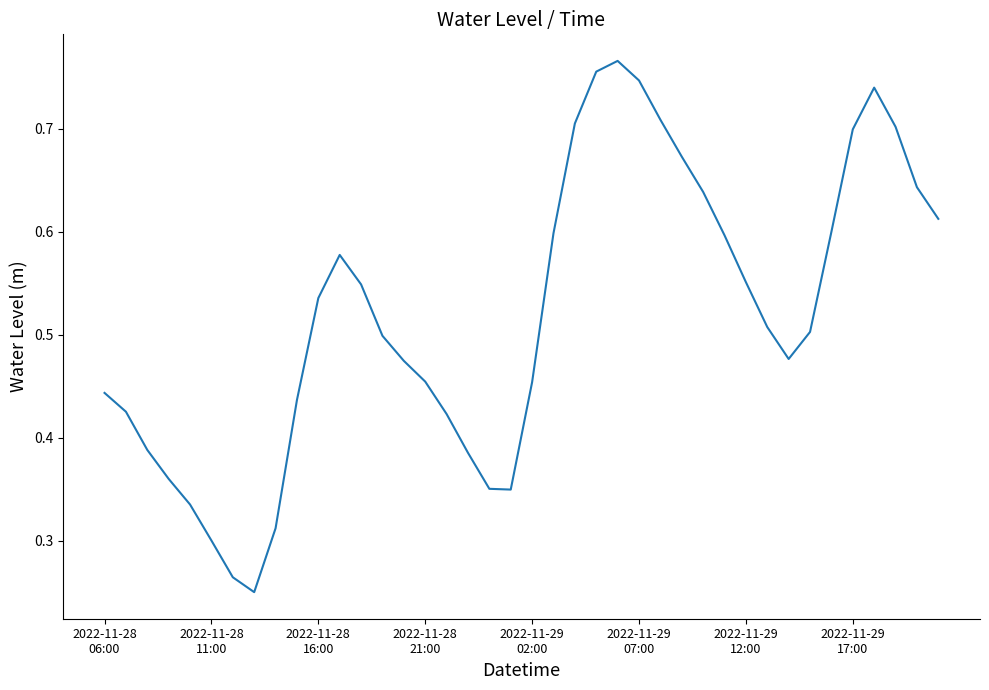

How many lines are shown in the chart?

1